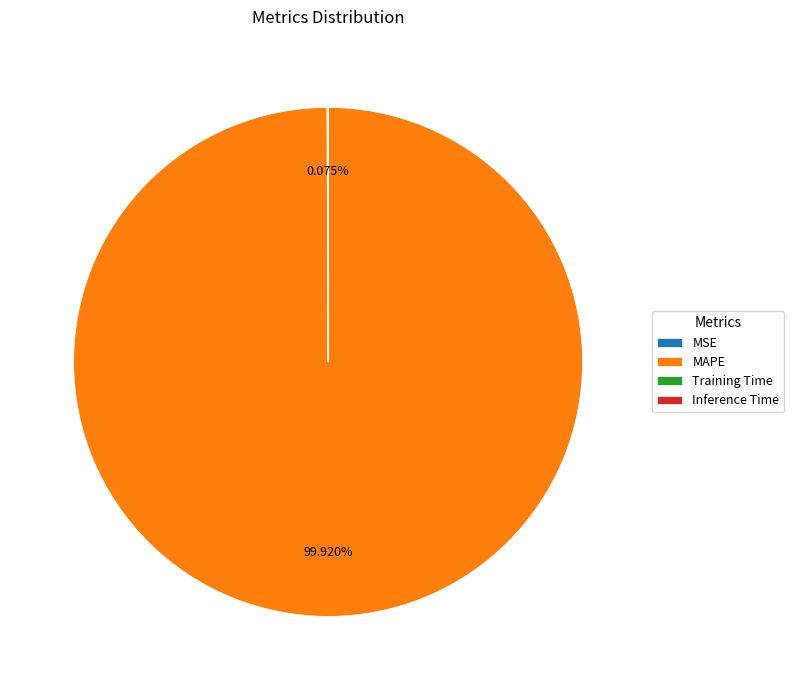

To the nearest percent, what portion does MAPE represent?

100%